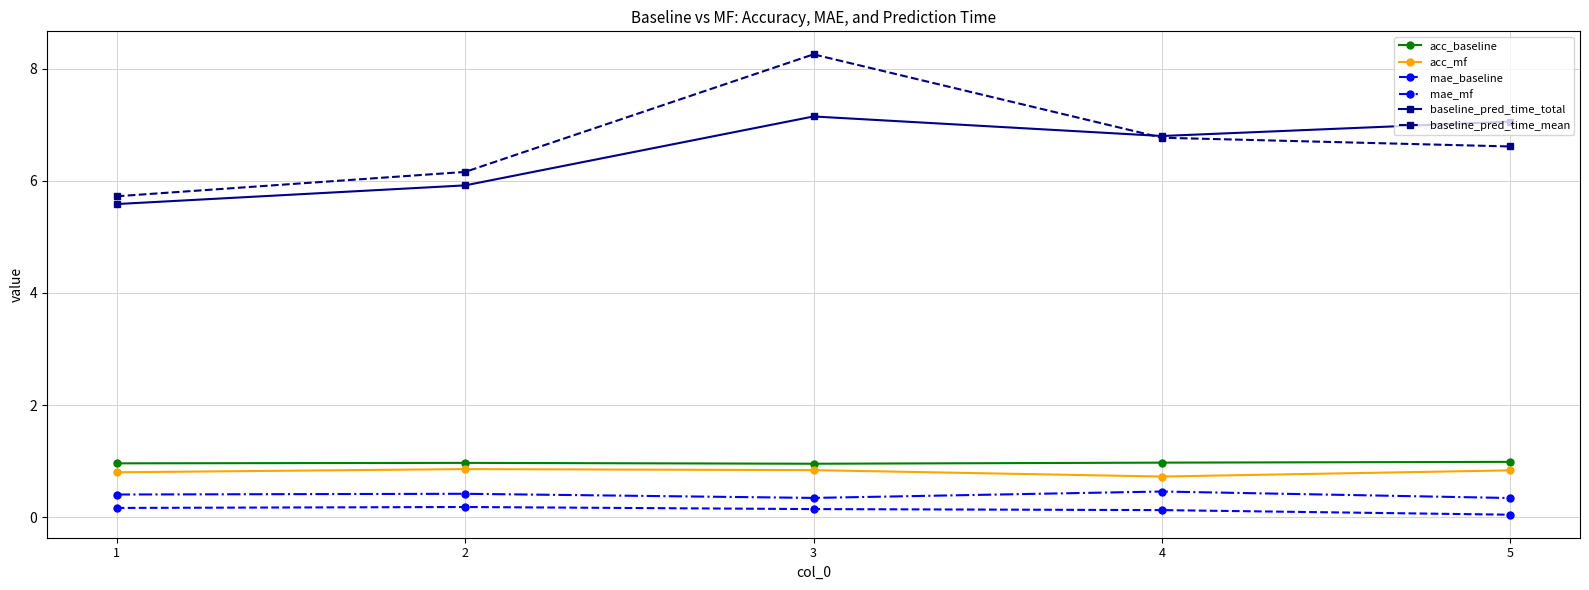

Between 2 and 4, which series saw the biggest shift?

baseline_pred_time_total